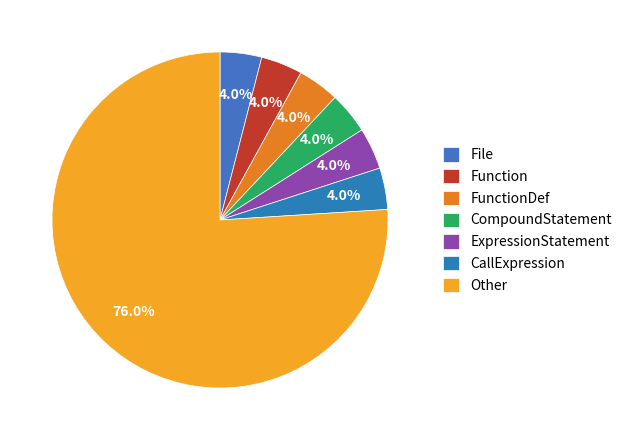

Is there a majority slice in this chart?

Yes